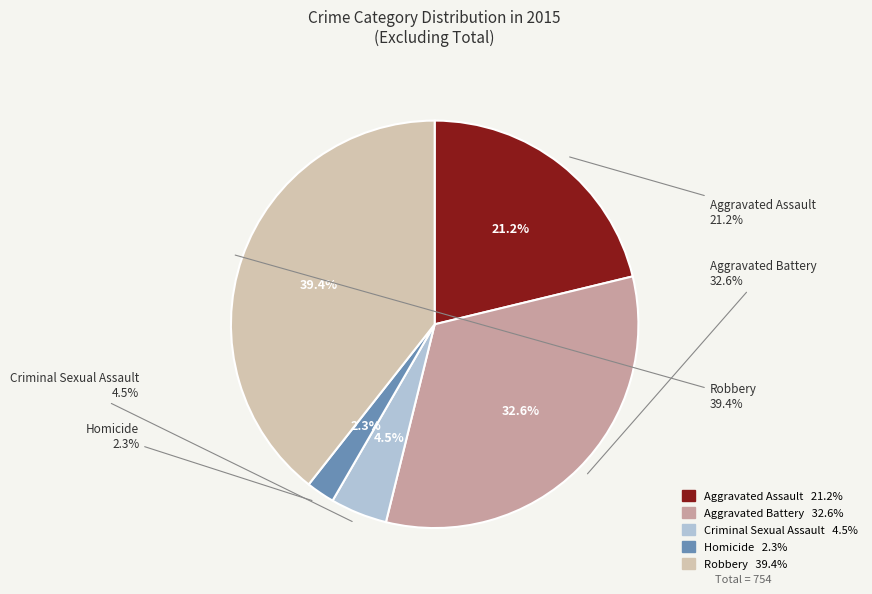

To the nearest percent, what percentage of the pie is Aggravated Assault?

21%